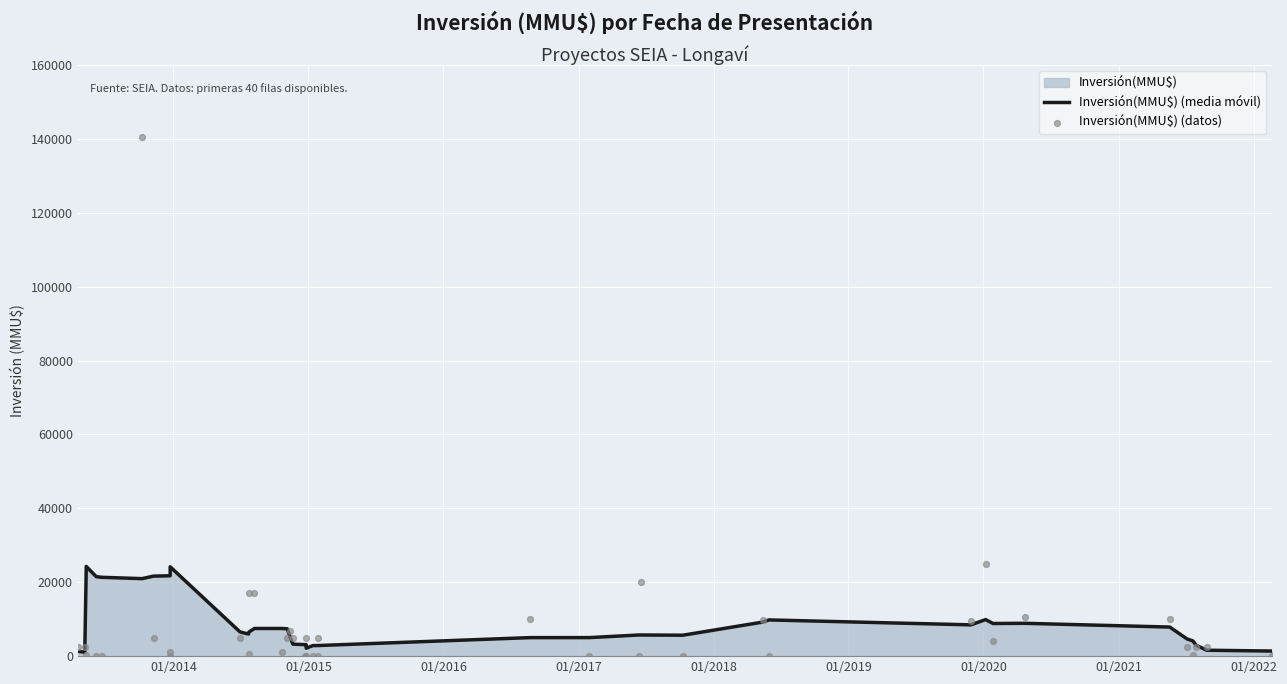

At how many categories does at least one series exceed 37155?

1